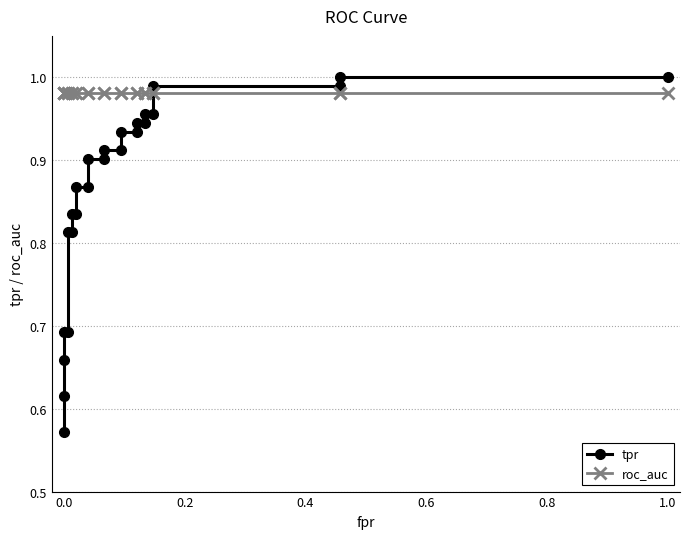

How many lines are shown in the chart?

2